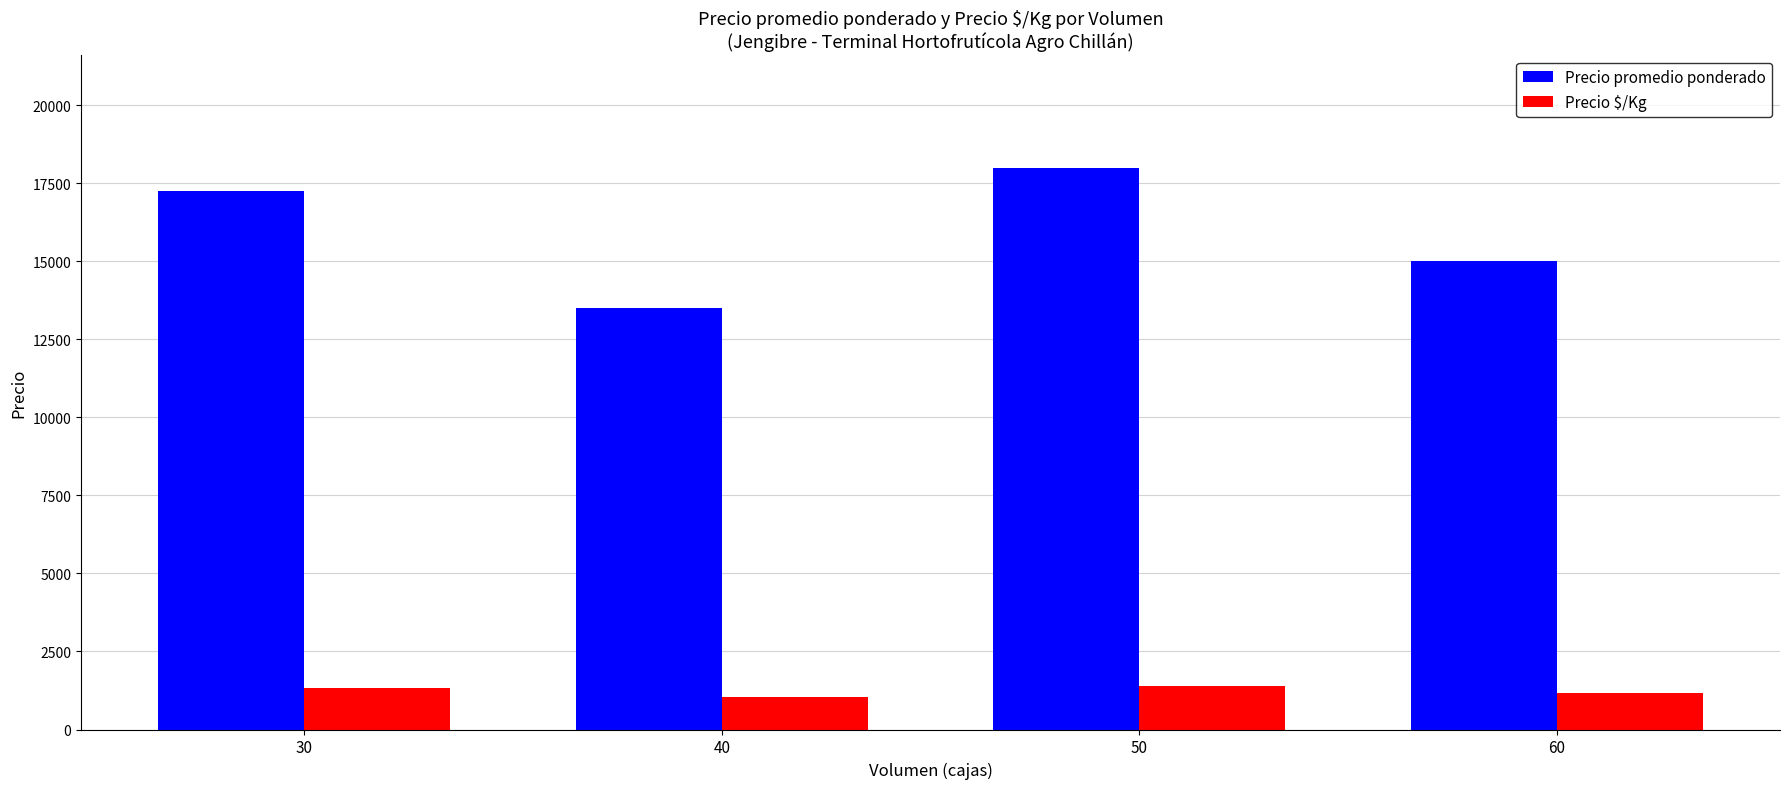

At which category is the sum across all series the highest?

50